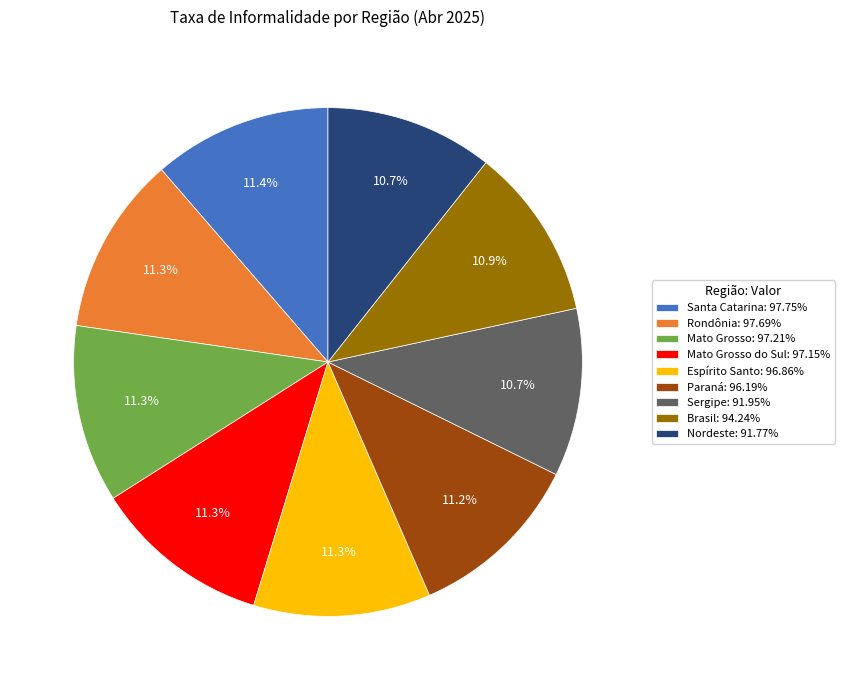

What is the ratio of the value at Paraná: 96.19% to the value at Rondônia: 97.69%?

1.0